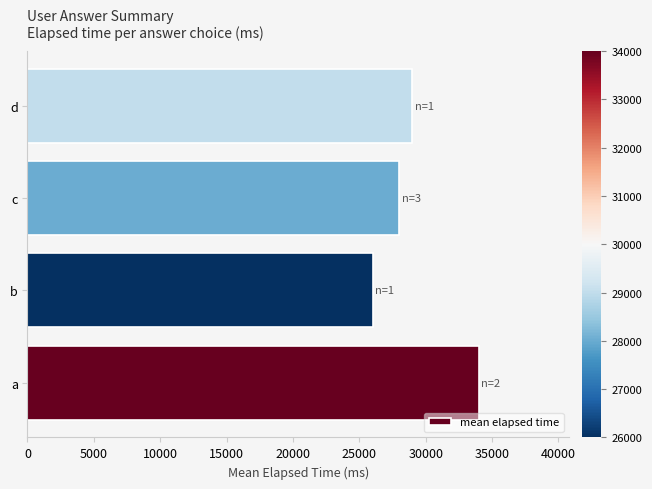

Reading top to bottom, extract all data points from this chart.

29000	28000	26000	34000